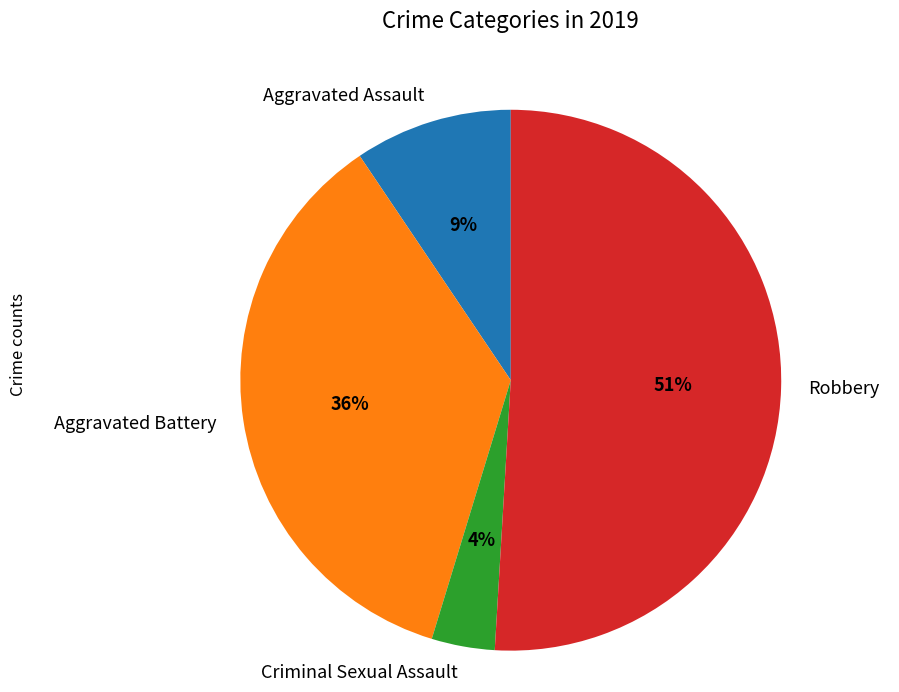

Which category has the biggest portion of the pie?

Robbery